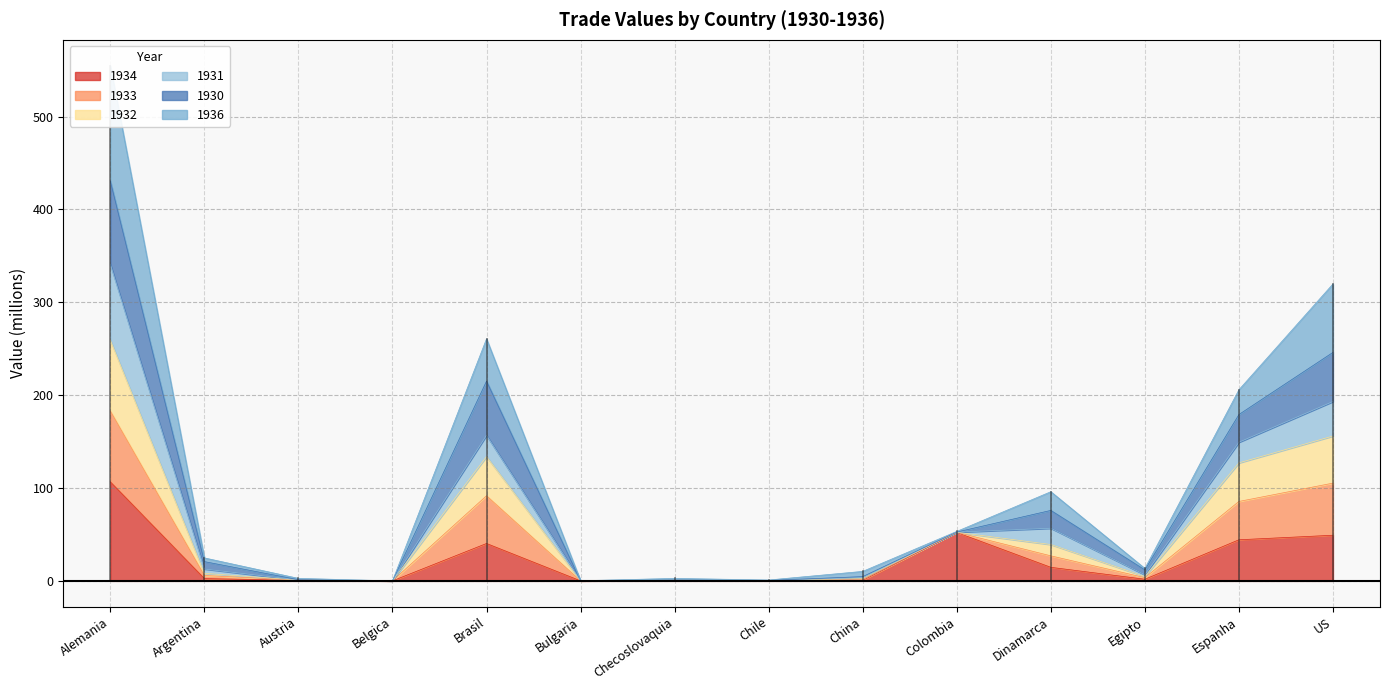

True or false: 1932 and 1934 intersect in this chart.

False